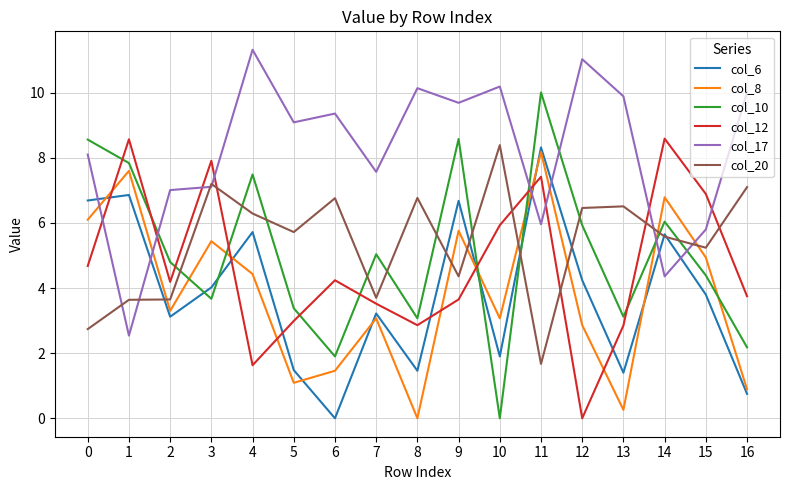

What is the highest value of the col_6 series?

8.3